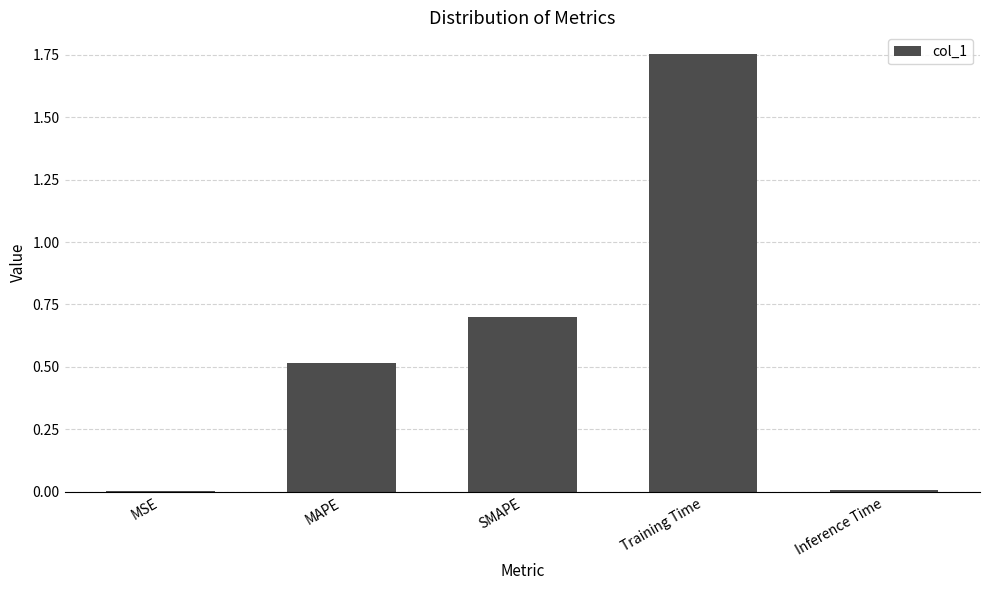

Count the number of categories in the chart.

5